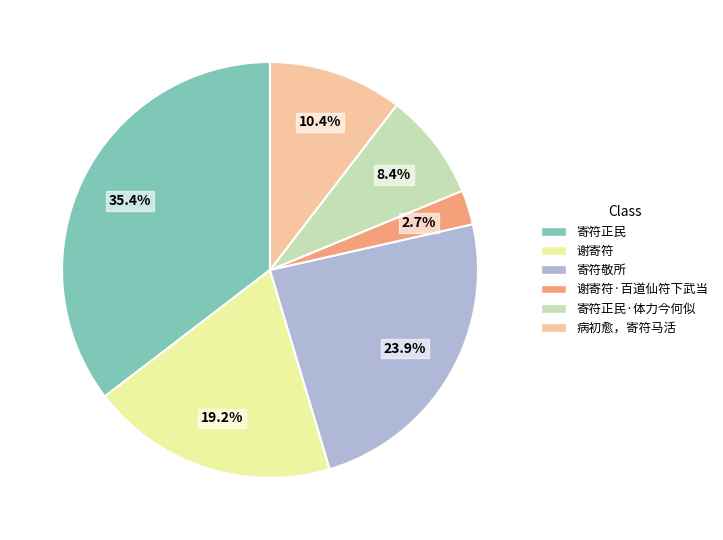

Which slice is the smallest?

谢寄符·百道仙符下武当